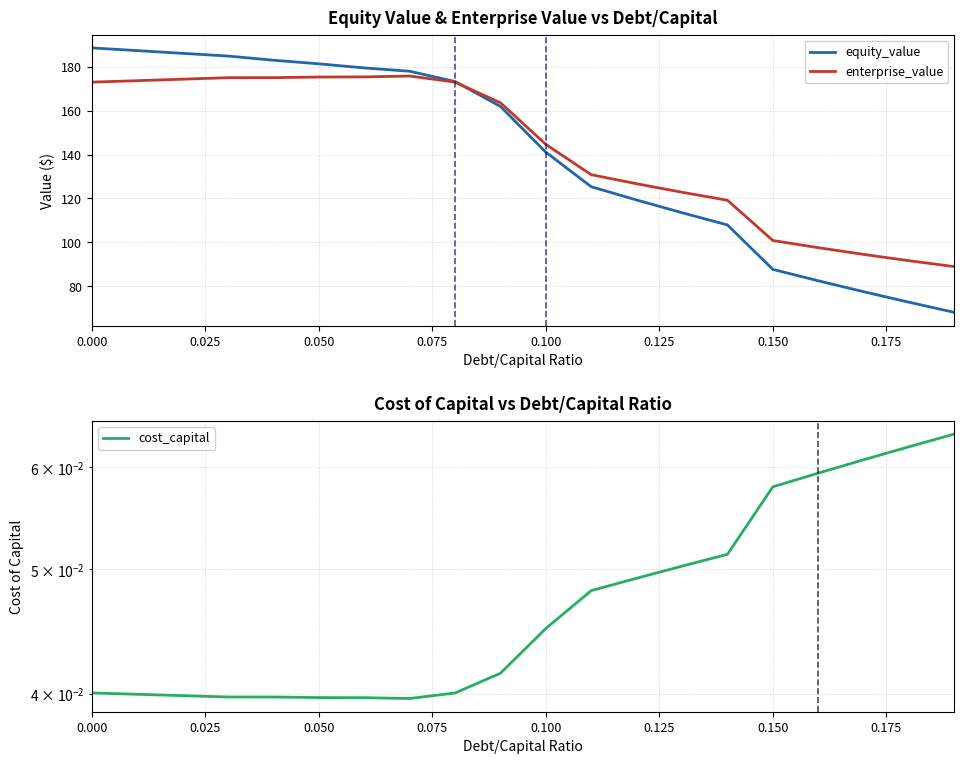

Count the number of data series in this chart.

3